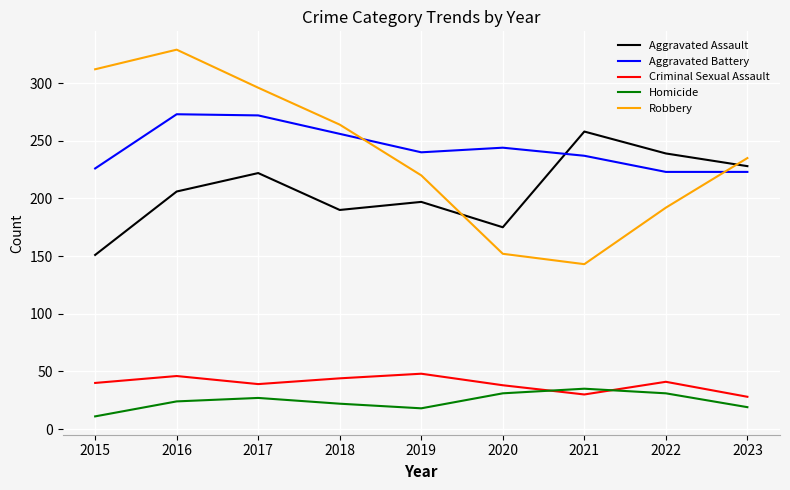

What is the sum of the Robbery values at 2023 and 2020?

387